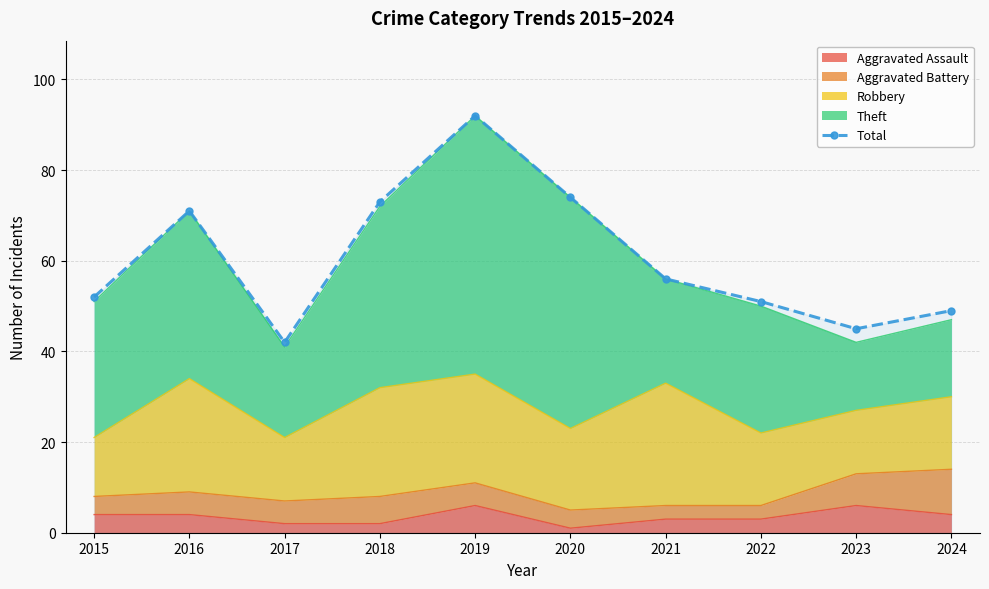

What is the difference between the maximum and minimum values?

50